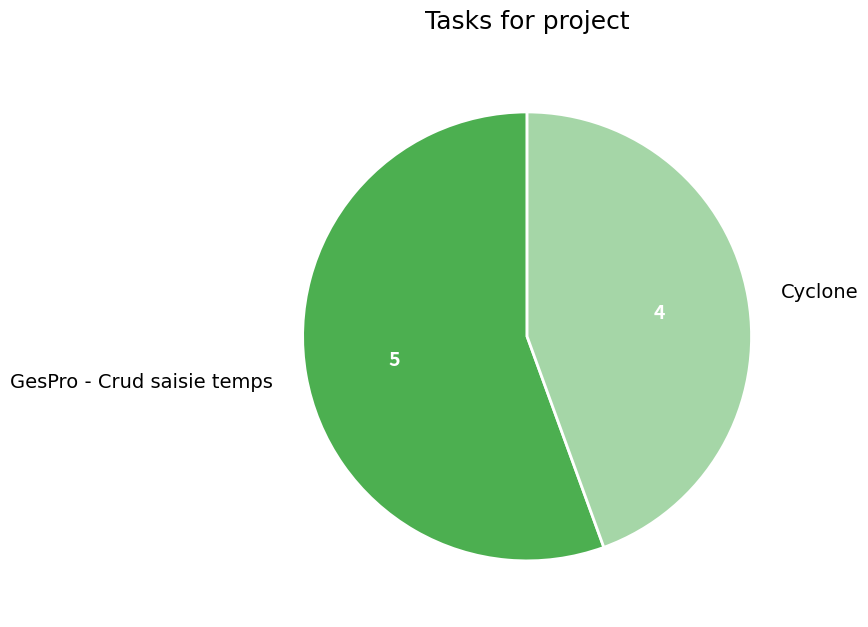

Rank the categories by value from lowest to highest.

Cyclone, GesPro - Crud saisie temps